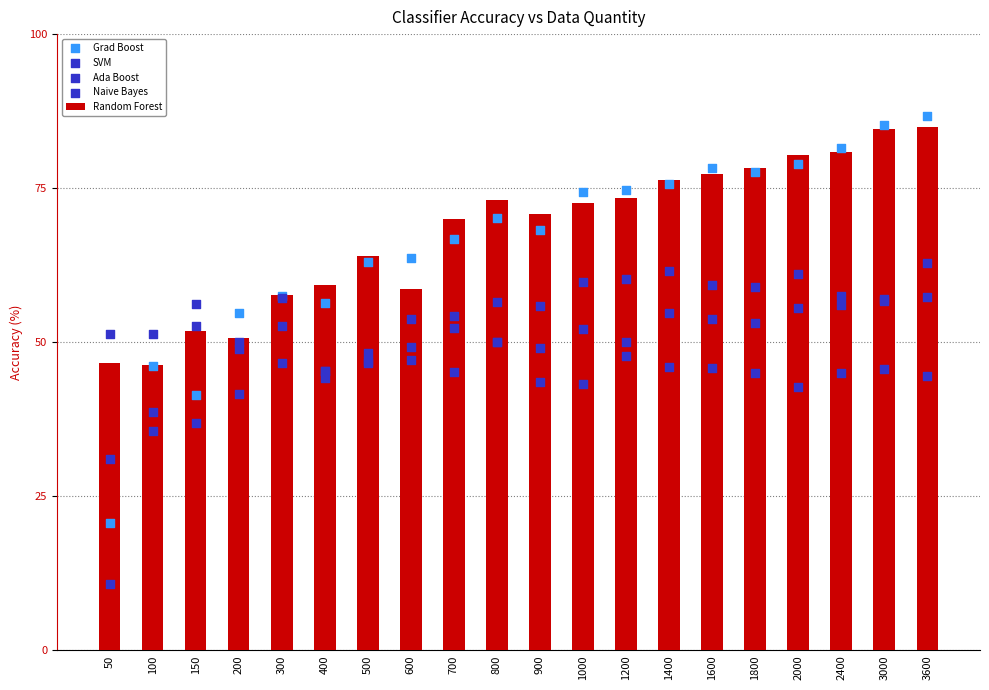

Which series has the largest Y range (max minus min)?

Grad Boost